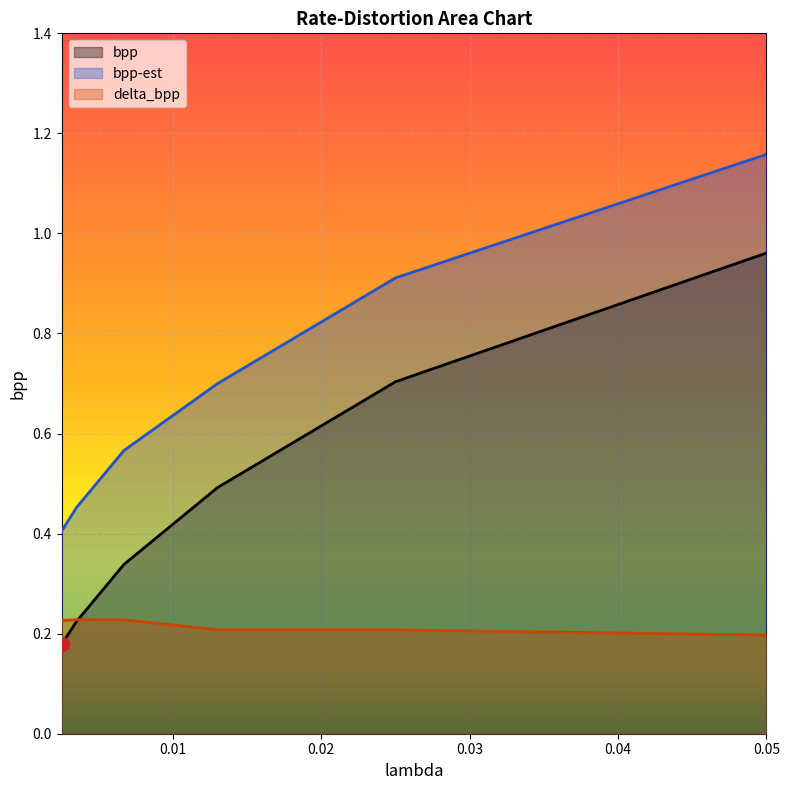

What is the lowest value of the bpp series?

0.2